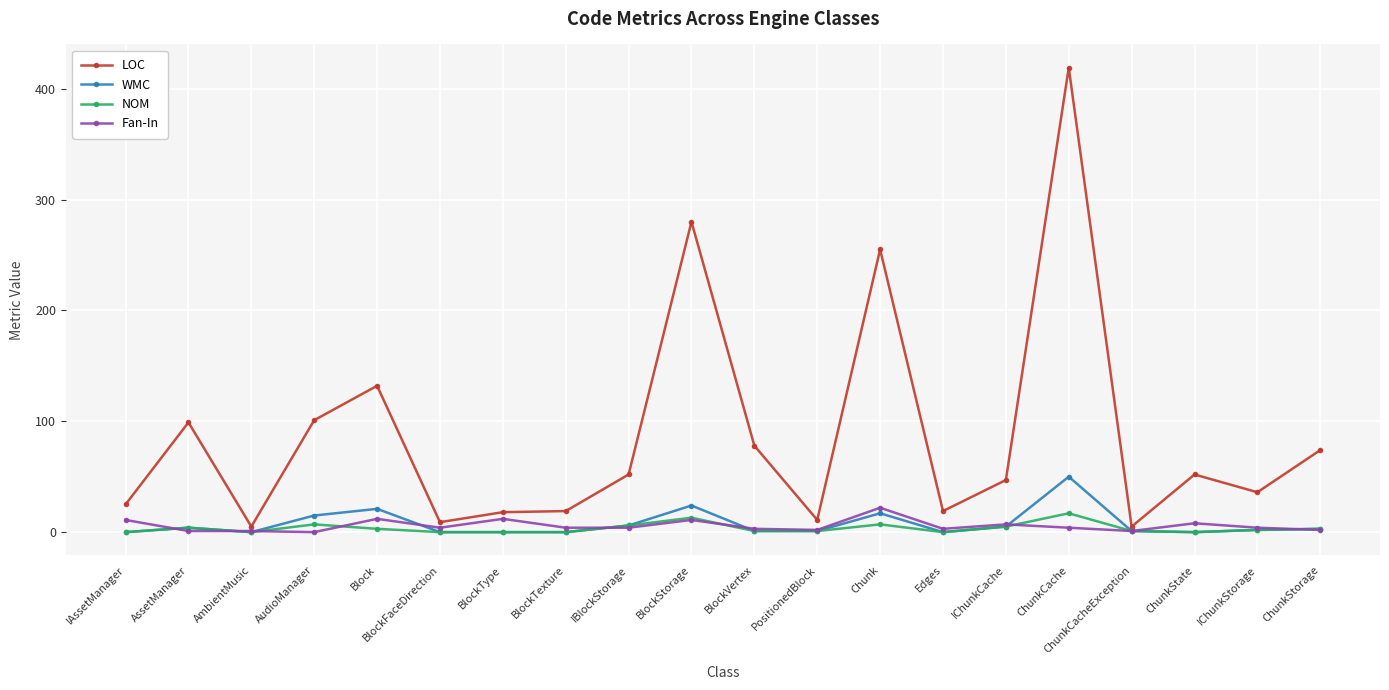

What is the value of the WMC point at the 13th from the left?

17